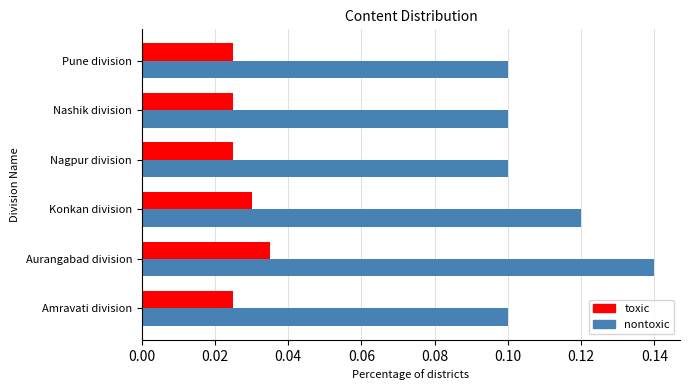

At how many categories does at least one series exceed 0?

6